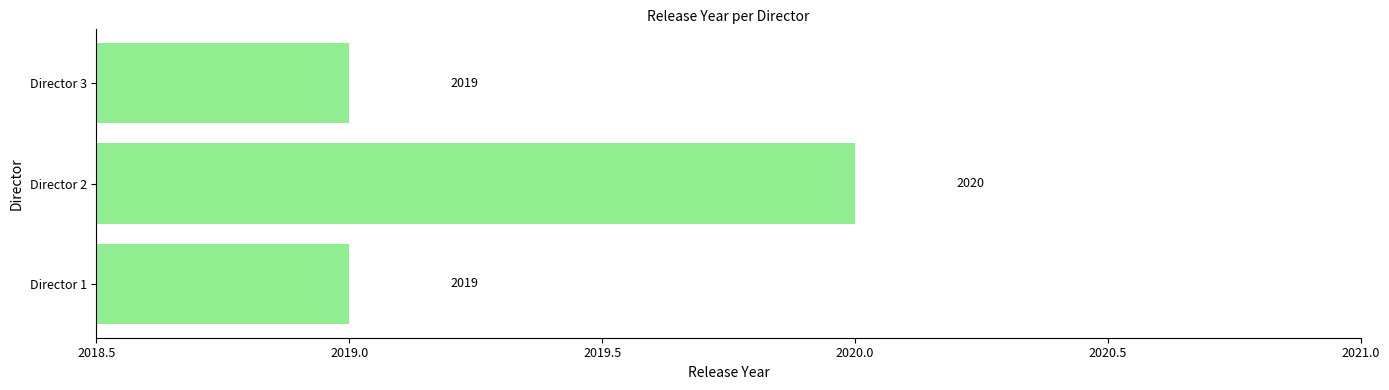

Reading bottom to top, list all the values displayed in this chart.

Director 1=2019	Director 2=2020	Director 3=2019